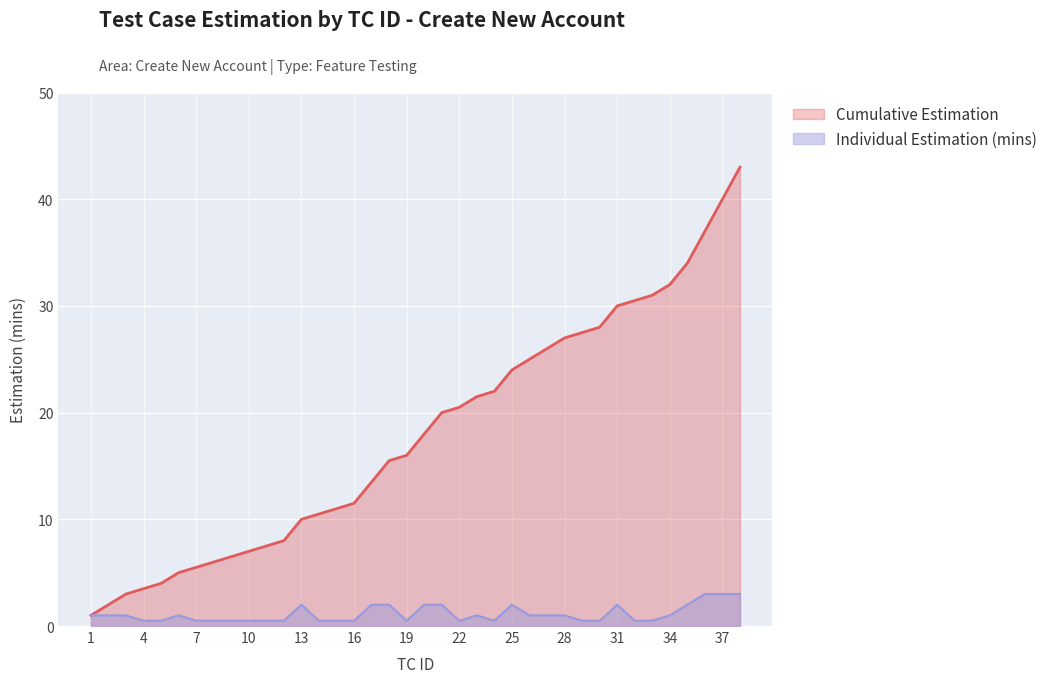

Between 19 and 33, which series saw the biggest shift?

Cumulative Estimation